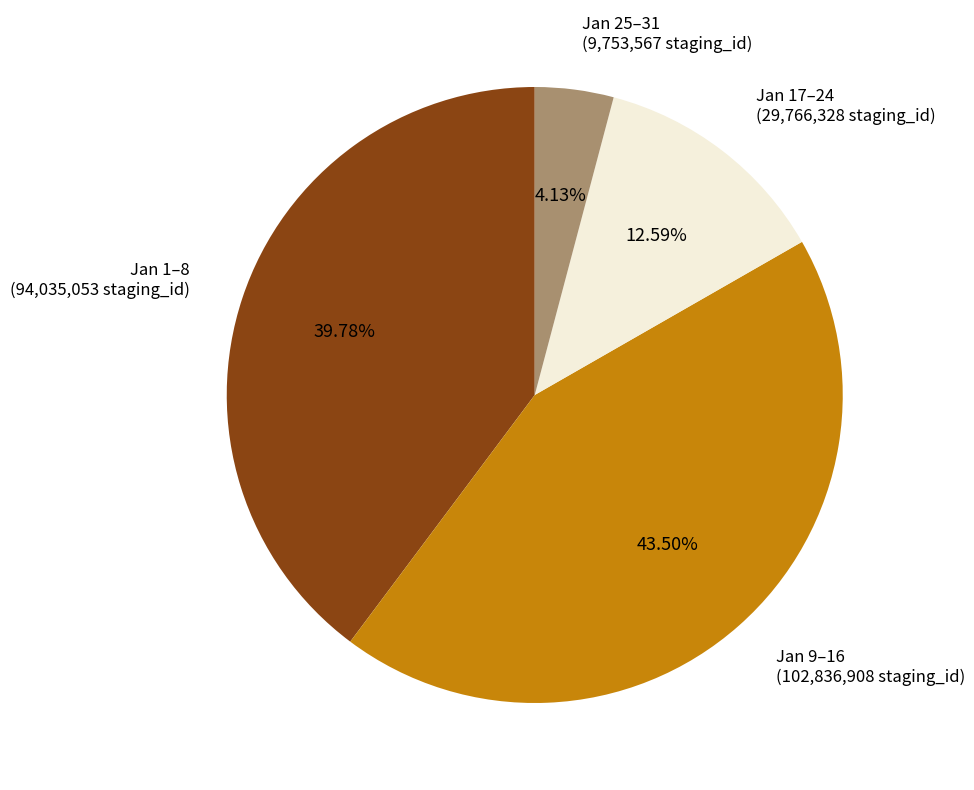

To the nearest percent, what is the difference between the largest and smallest slice percentages?

39%